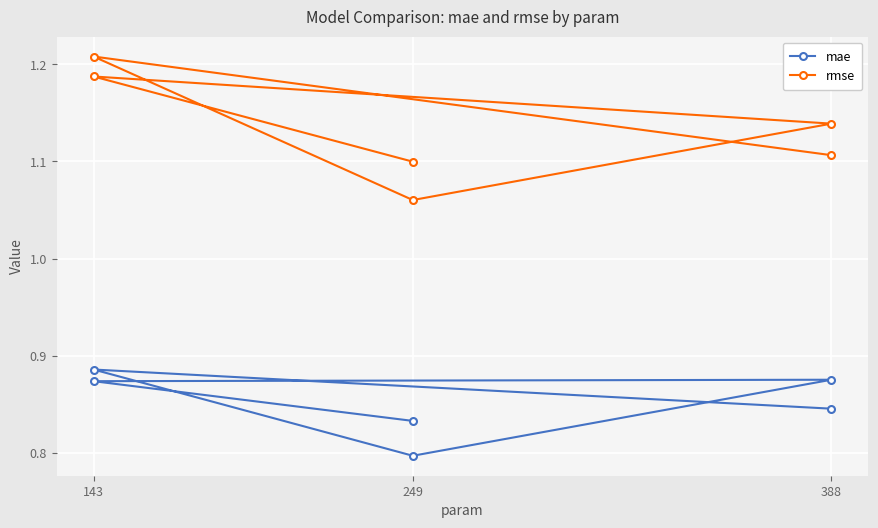

True or false: rmse and mae cross at least once.

False